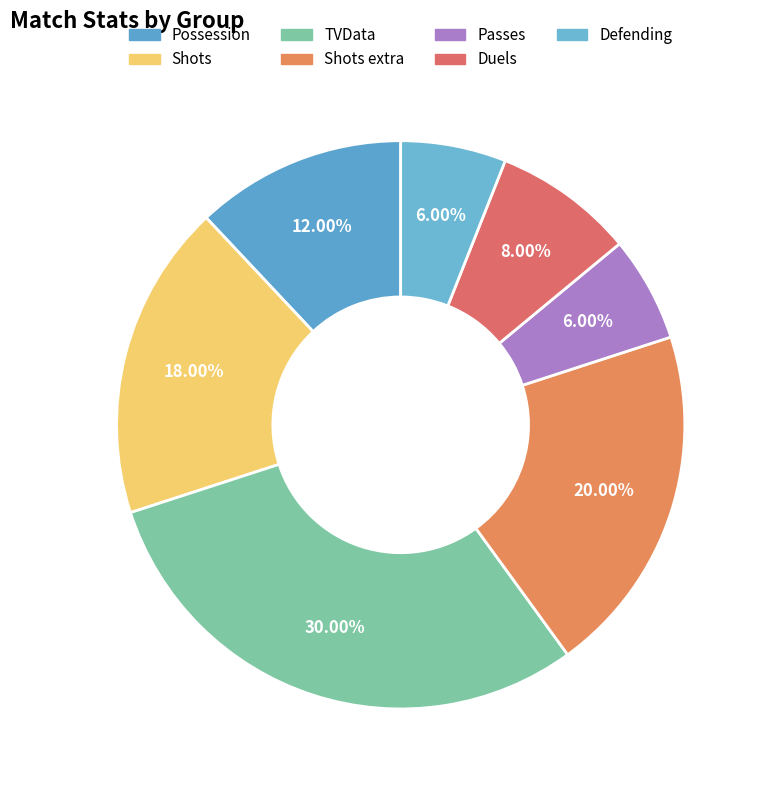

Count the number of slices in the pie.

7